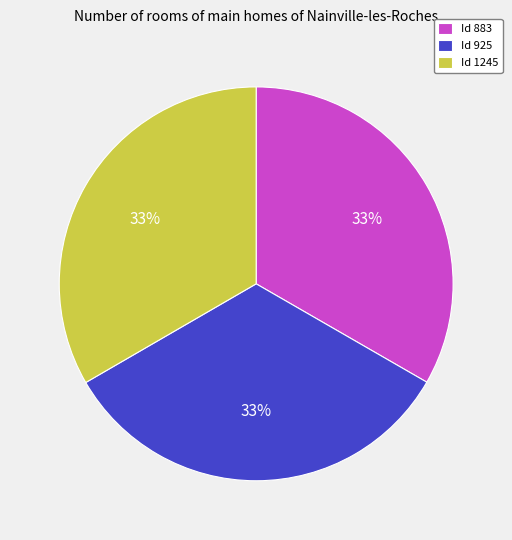

To the nearest percent, what is the average slice percentage?

33%